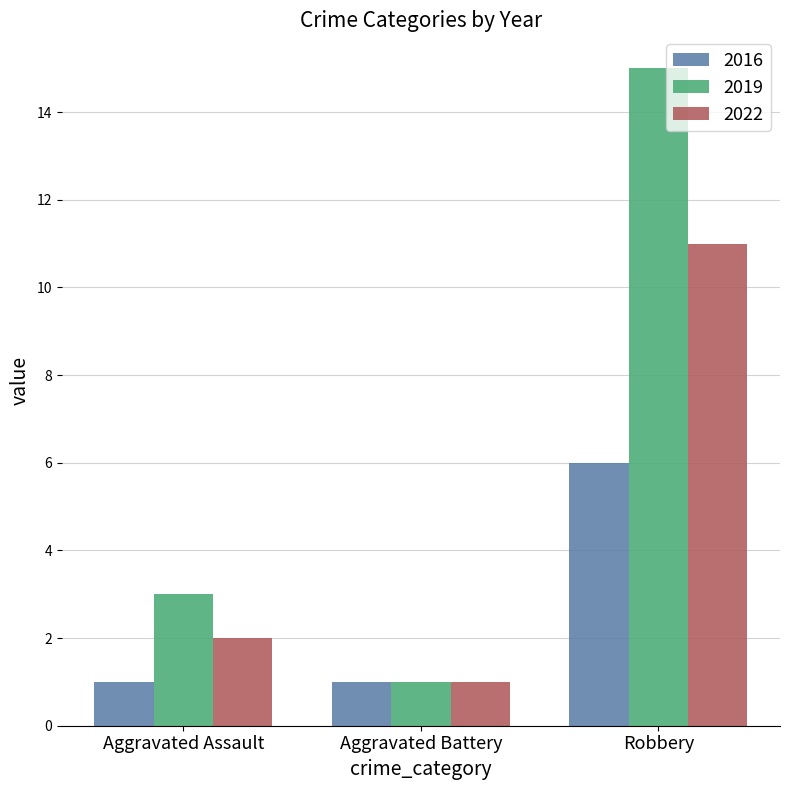

What is the difference between the highest and lowest values at Robbery?

9